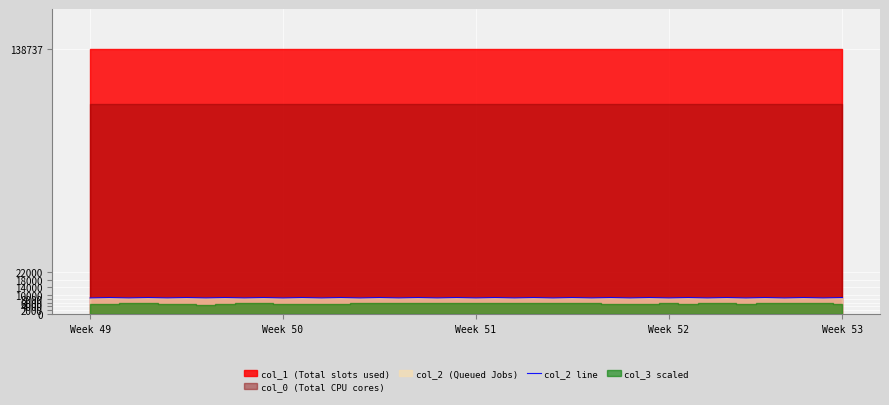

Reading right to left, what are all the values shown in this chart?

8677	8475	8677	8462	8677	8458	8677	8472	8677	8476	8677	8473	8677	8485	8677	8466	8677	8475	8677	8477	8677	8476	8677	8479	8677	8466	8677	8472	8677	8464	8677	8486	8677	8482	8677	8492	8677	8486	8677	8475